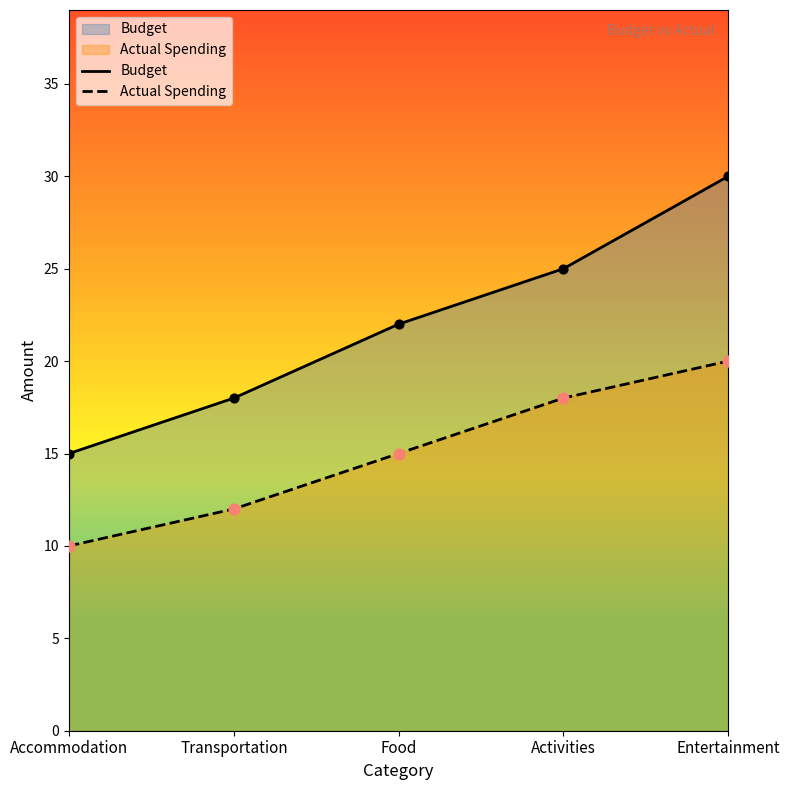

At how many categories does at least one series exceed 10?

5